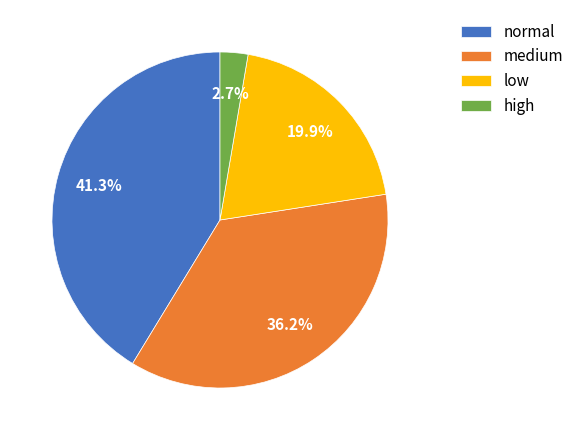

Does low represent more than half of the total?

No